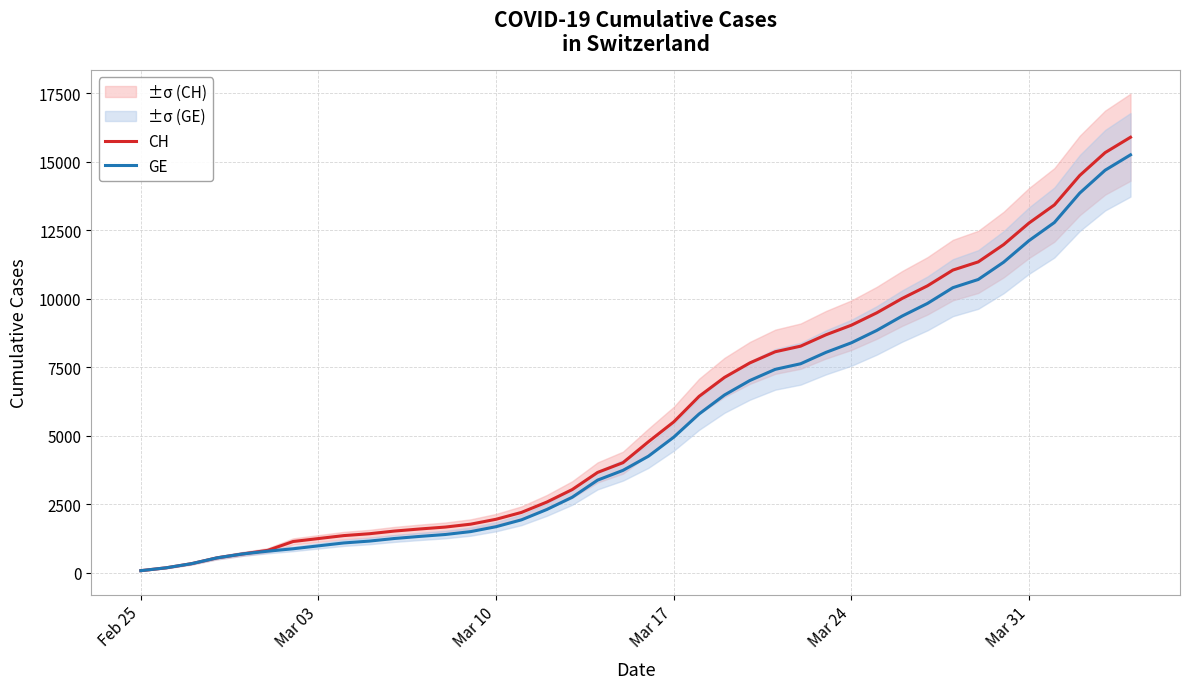

What is the highest value of the GE series?

15246